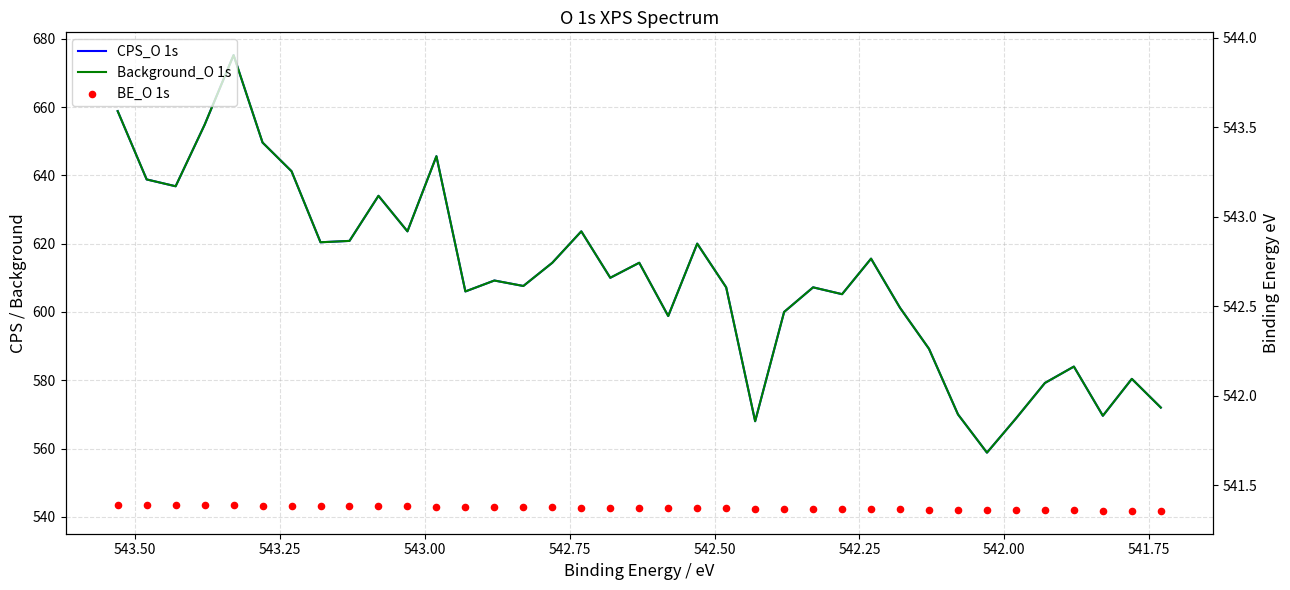

What are all the series names shown in the legend?

CPS_O 1s, Background_O 1s, BE_O 1s